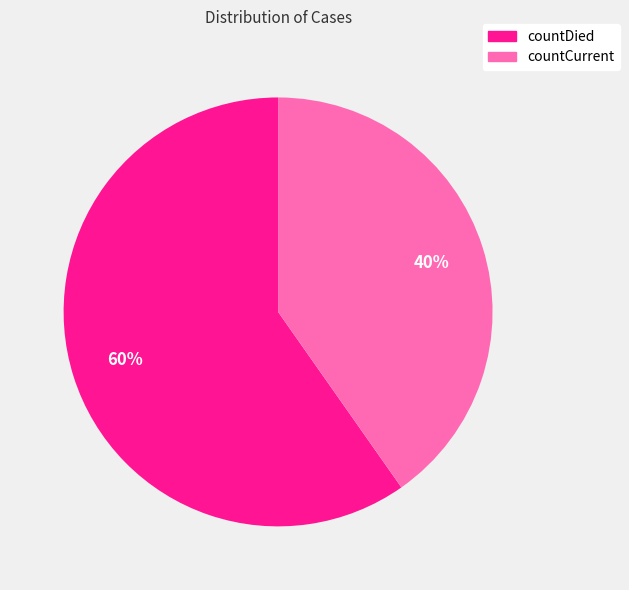

Count the number of slices in the pie.

2